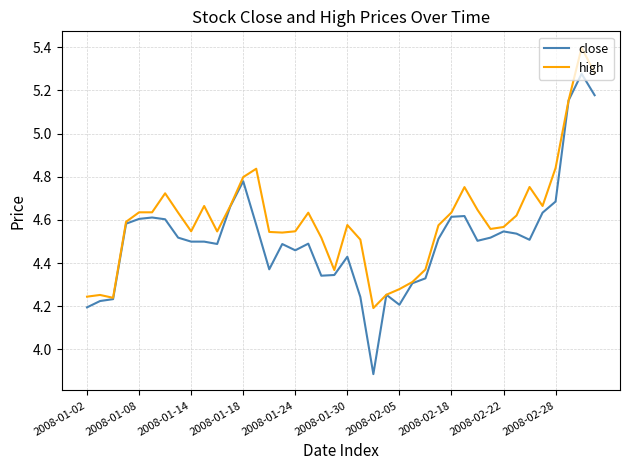

What is the smallest value displayed?

3.9